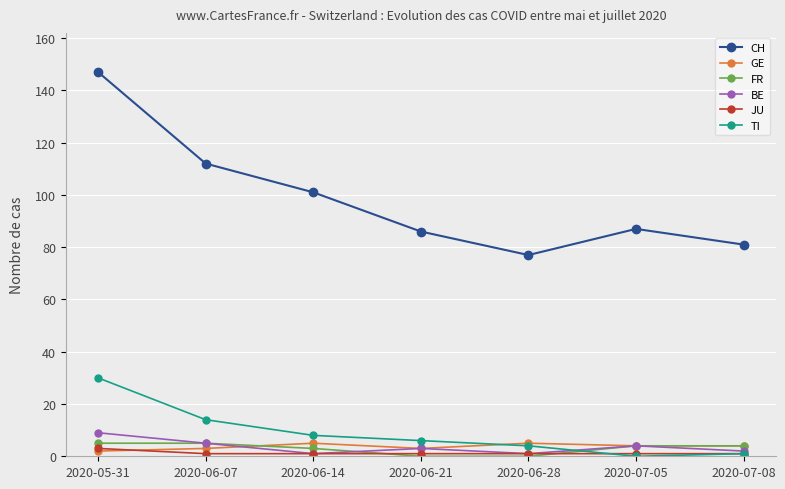

What is the spread (max minus min) of values at 2020-07-05?

87